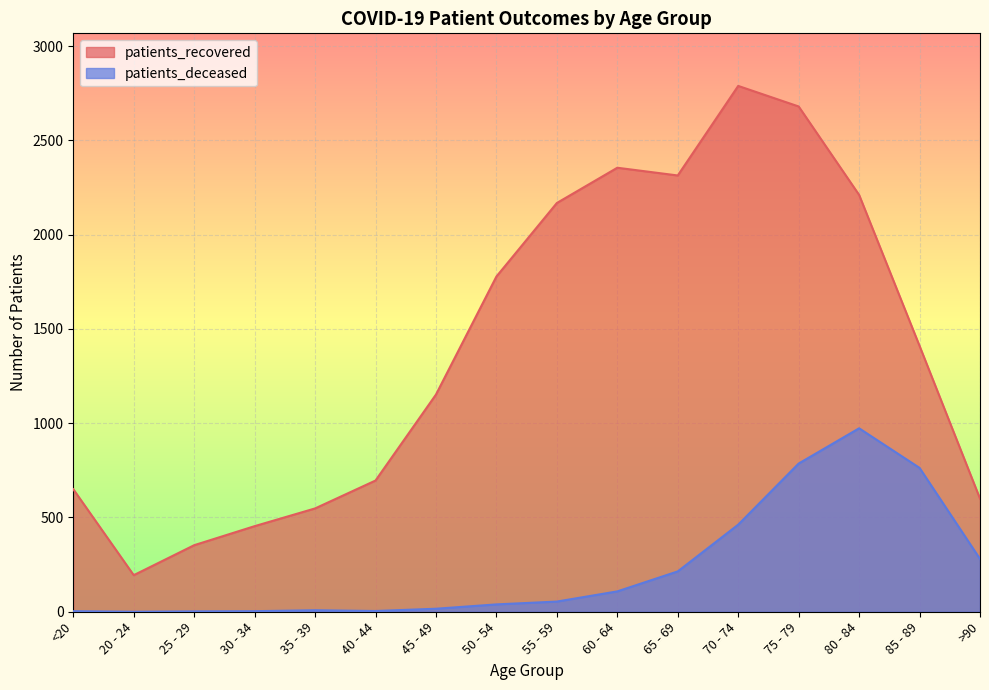

How many interior local peaks does the patients_recovered series have?

2